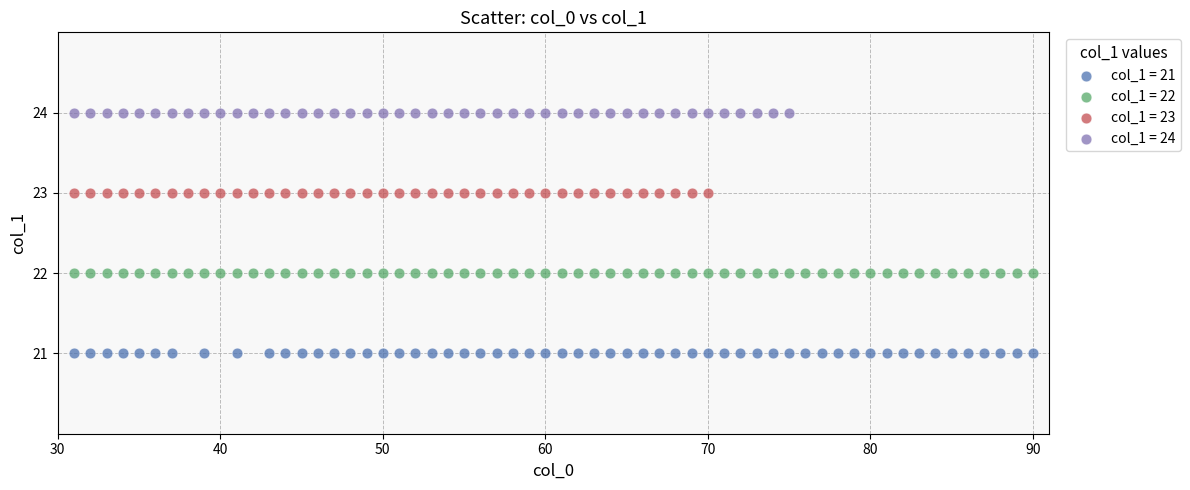

Which series contains the highest Y value?

col_1 = 24